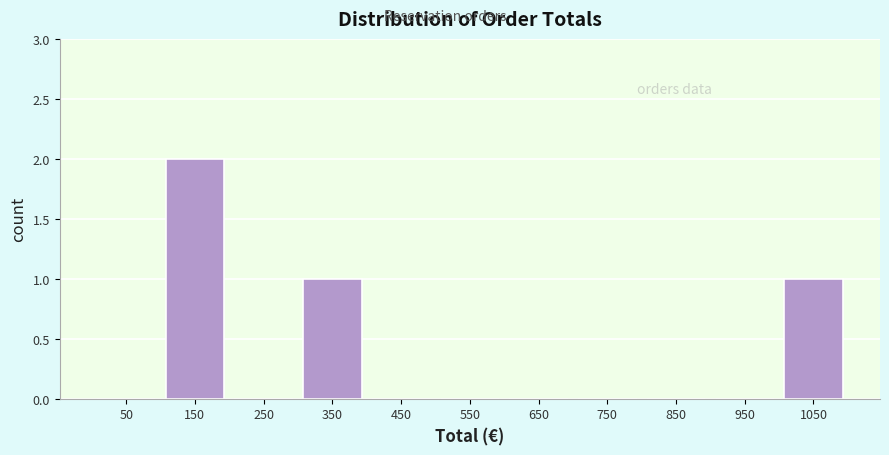

Which range on the x-axis has the tallest bar?

100 to 200